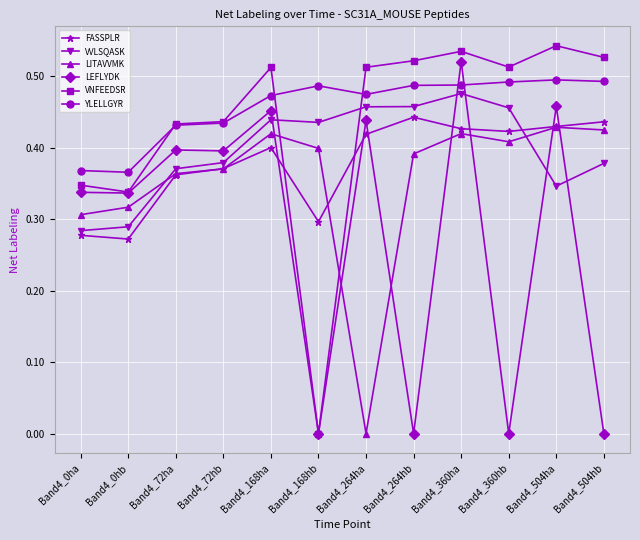

At which label does FASSPLR reach its minimum?

Band4_0hb